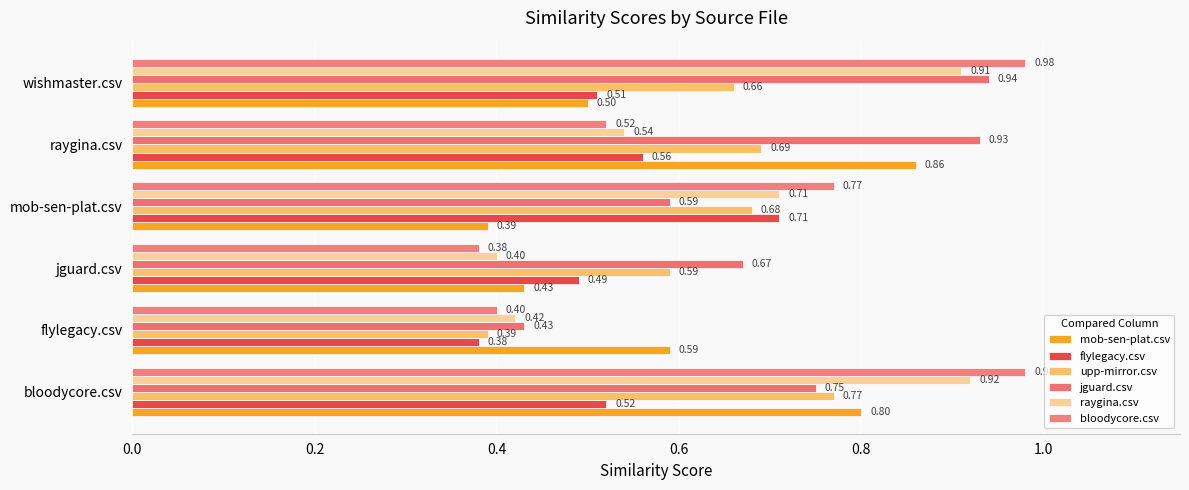

Count the number of categories in the chart.

6